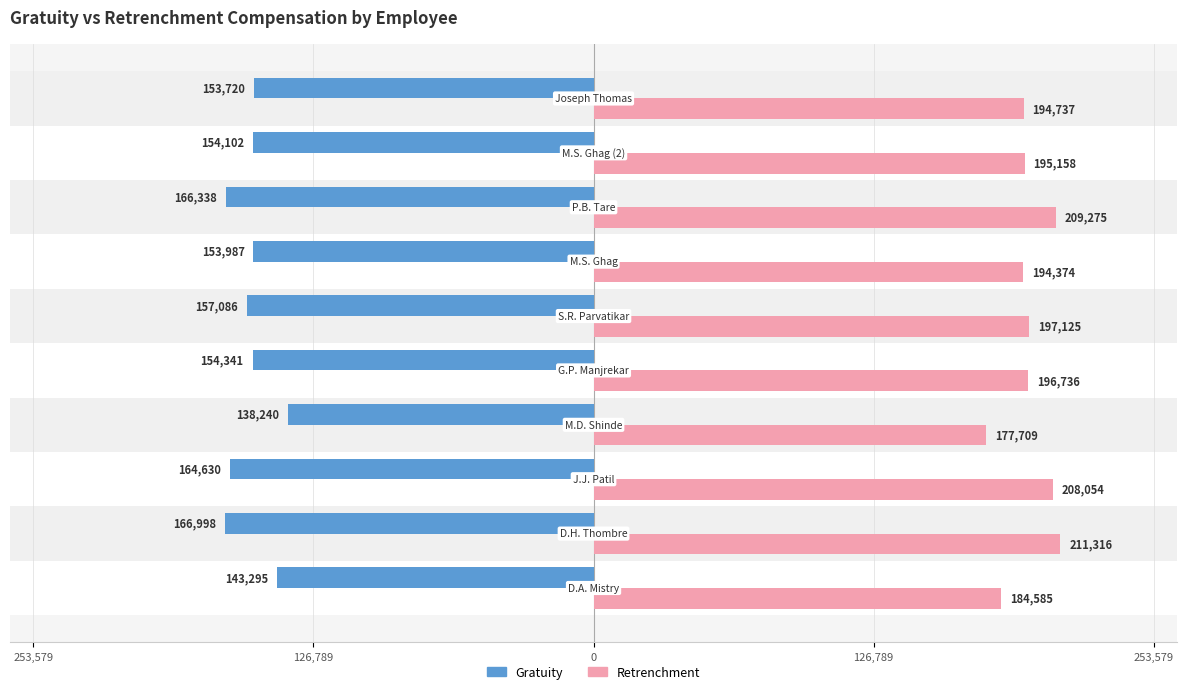

Reading left to right, what are all the values shown in this chart?

Gratuity: -143295.0	-166998.5	-164630.8	-138240.0	-154341.4	-157086.4	-153987.7	-166338.5	-154102.5	-153720.0
Retrenchment: 184585.1	211316.5	208054.5	177709.5	196736.1	197125.3	194374.4	209275.4	195158.2	194737.5